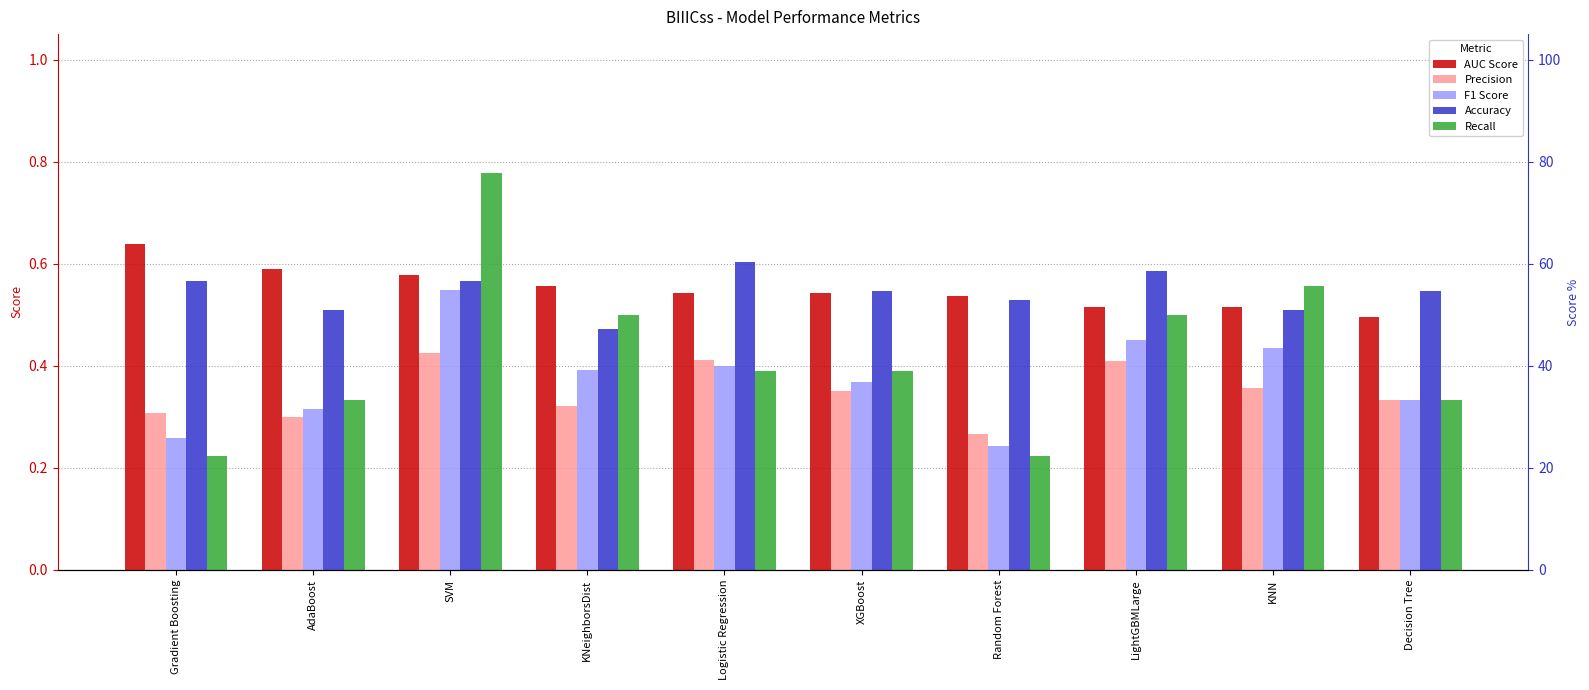

What value does the Recall series have at KNeighborsDist?

0.5